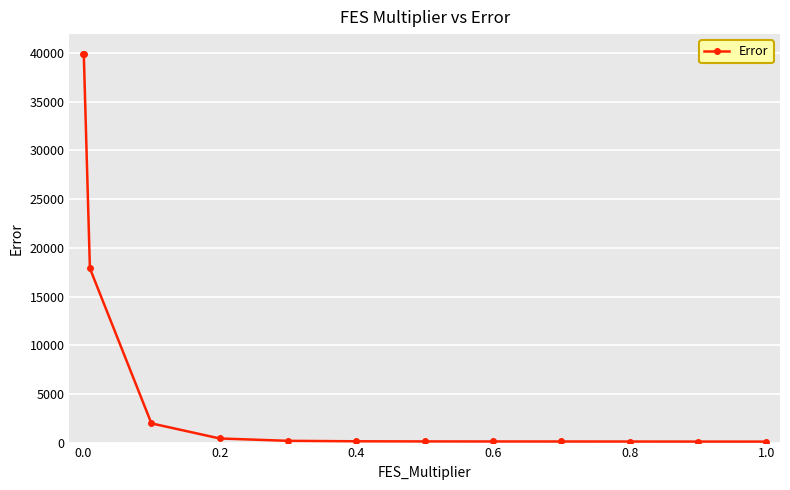

What is the greatest value displayed?

39951.0